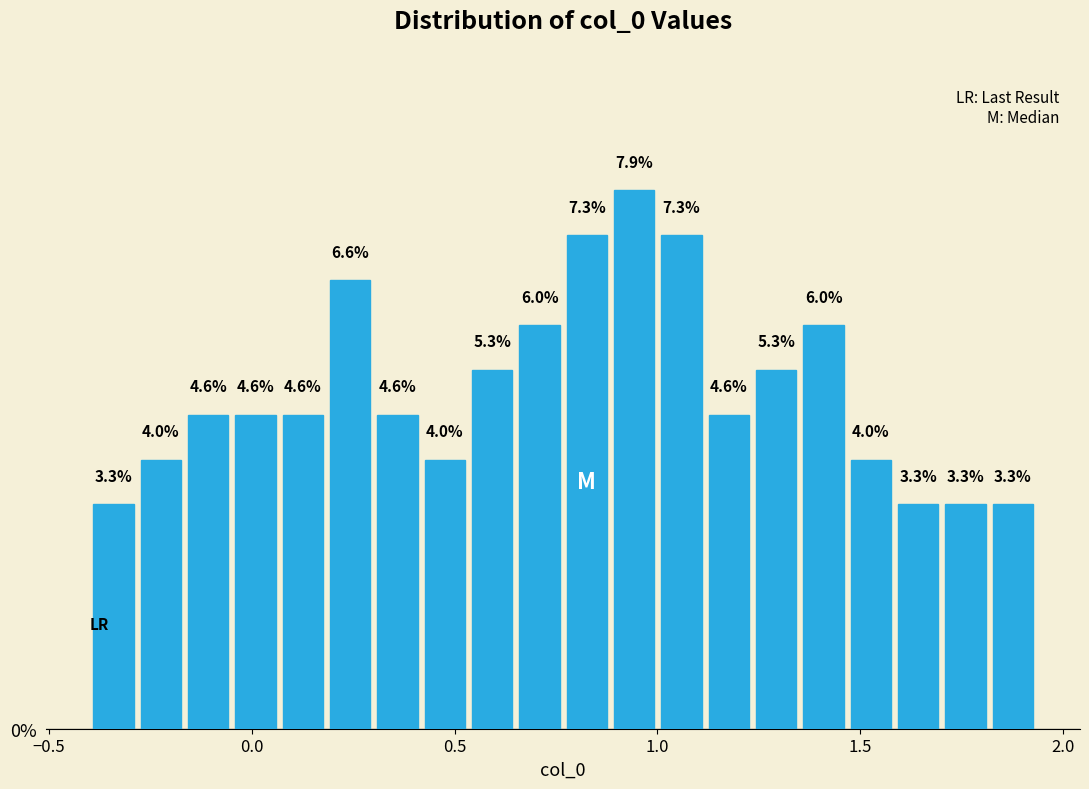

Around what value on the x-axis is the tallest bar? Give the approximate position of its centre, as read against the axis.

0.95